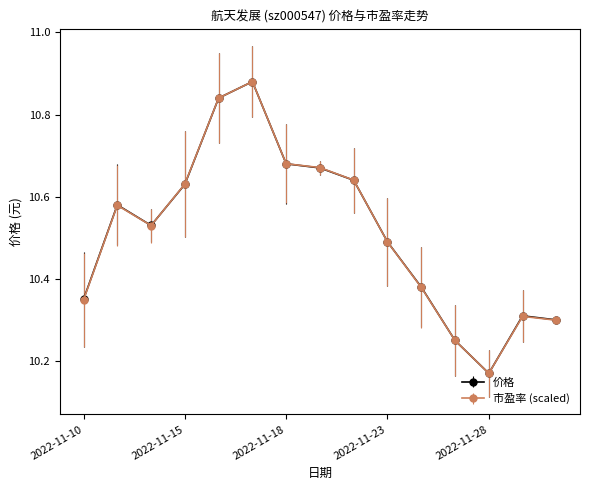

What are all the series names shown in the legend?

价格, 市盈率 (scaled)